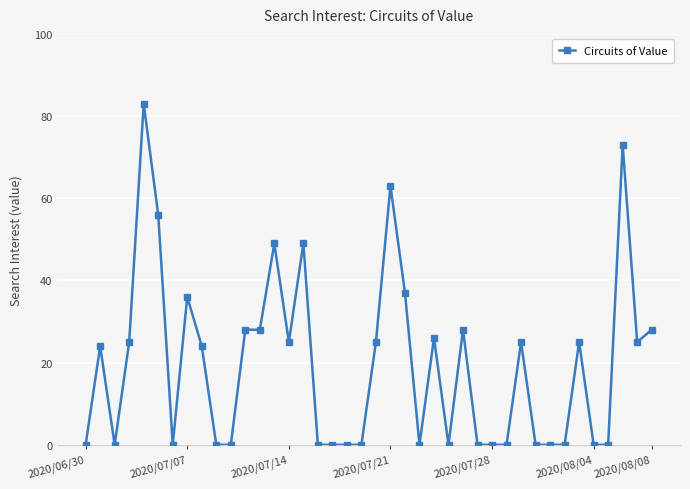

How many lines are shown in the chart?

1